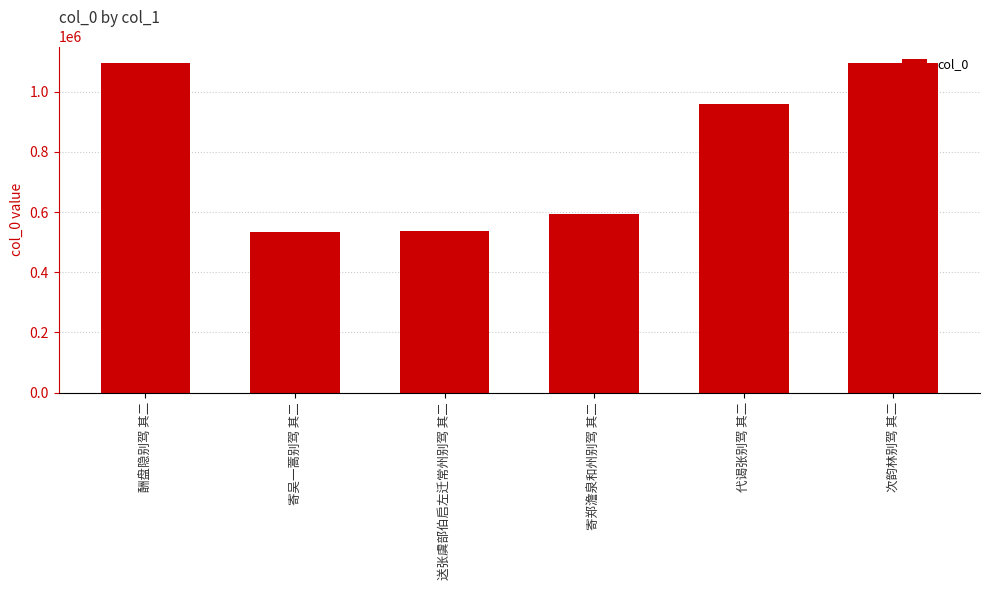

What is the label of the 4th bar from the left?

寄郑澹泉和州别驾 其二